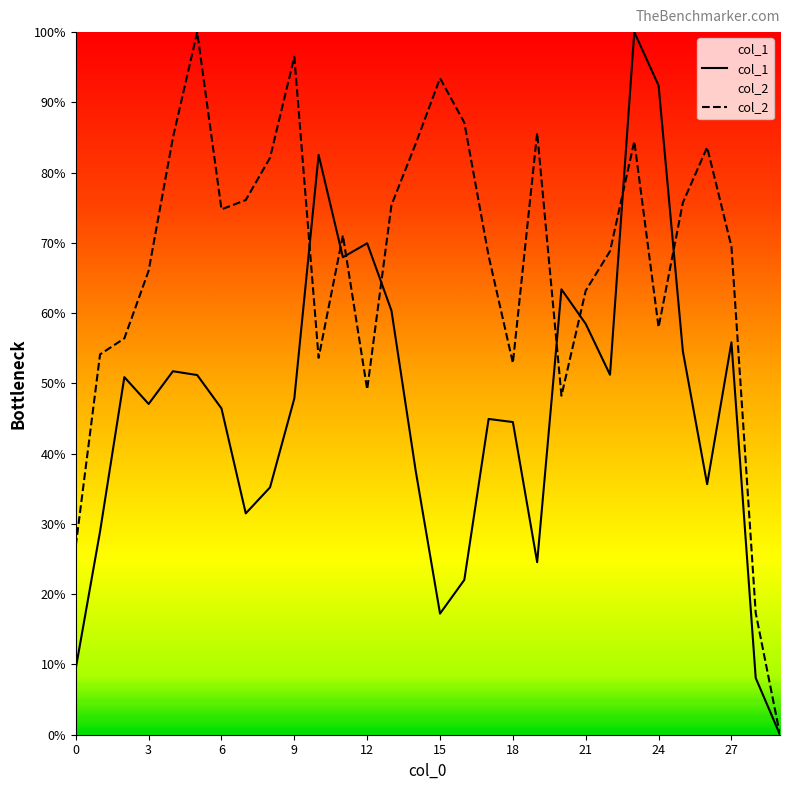

The value of col_2 at 15 is 0.4. True or false?

False